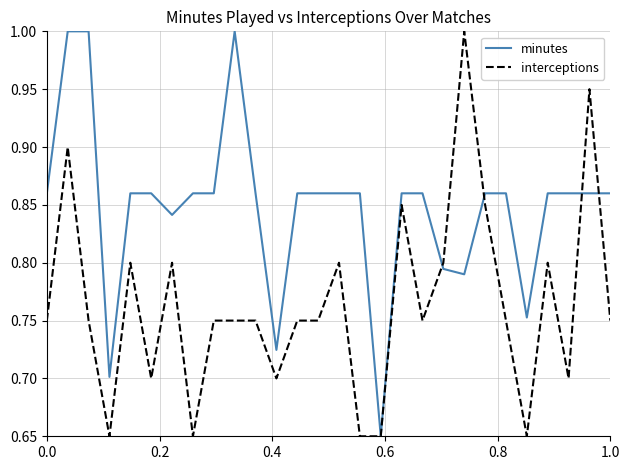

List the series in order of their overall mean, highest first.

minutes, interceptions